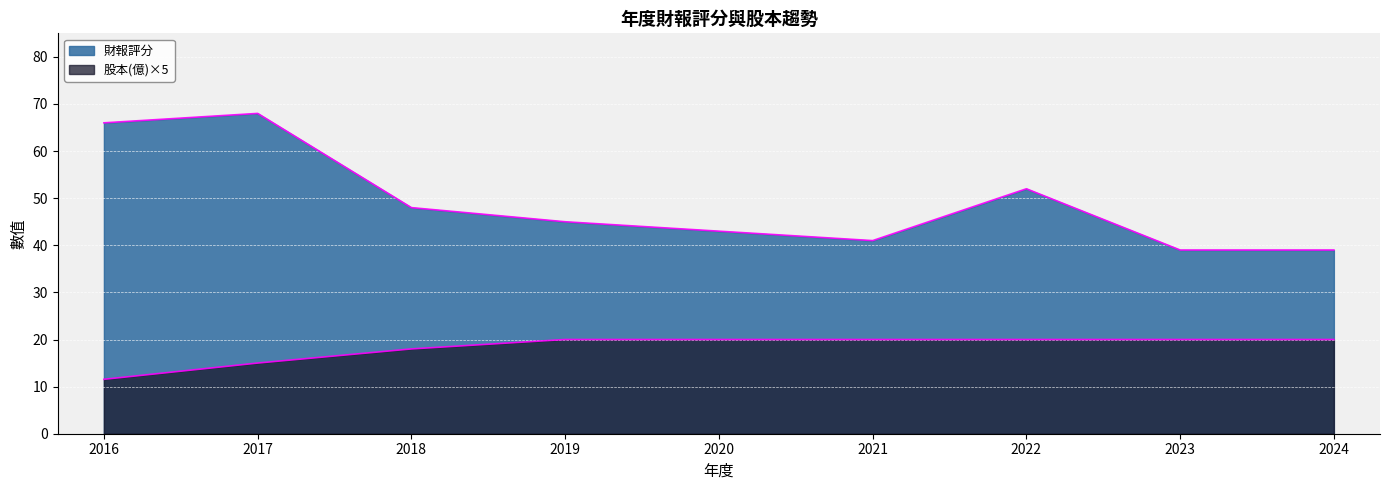

What is the value of the 財報評分 point at the 4th from the left?

45.0